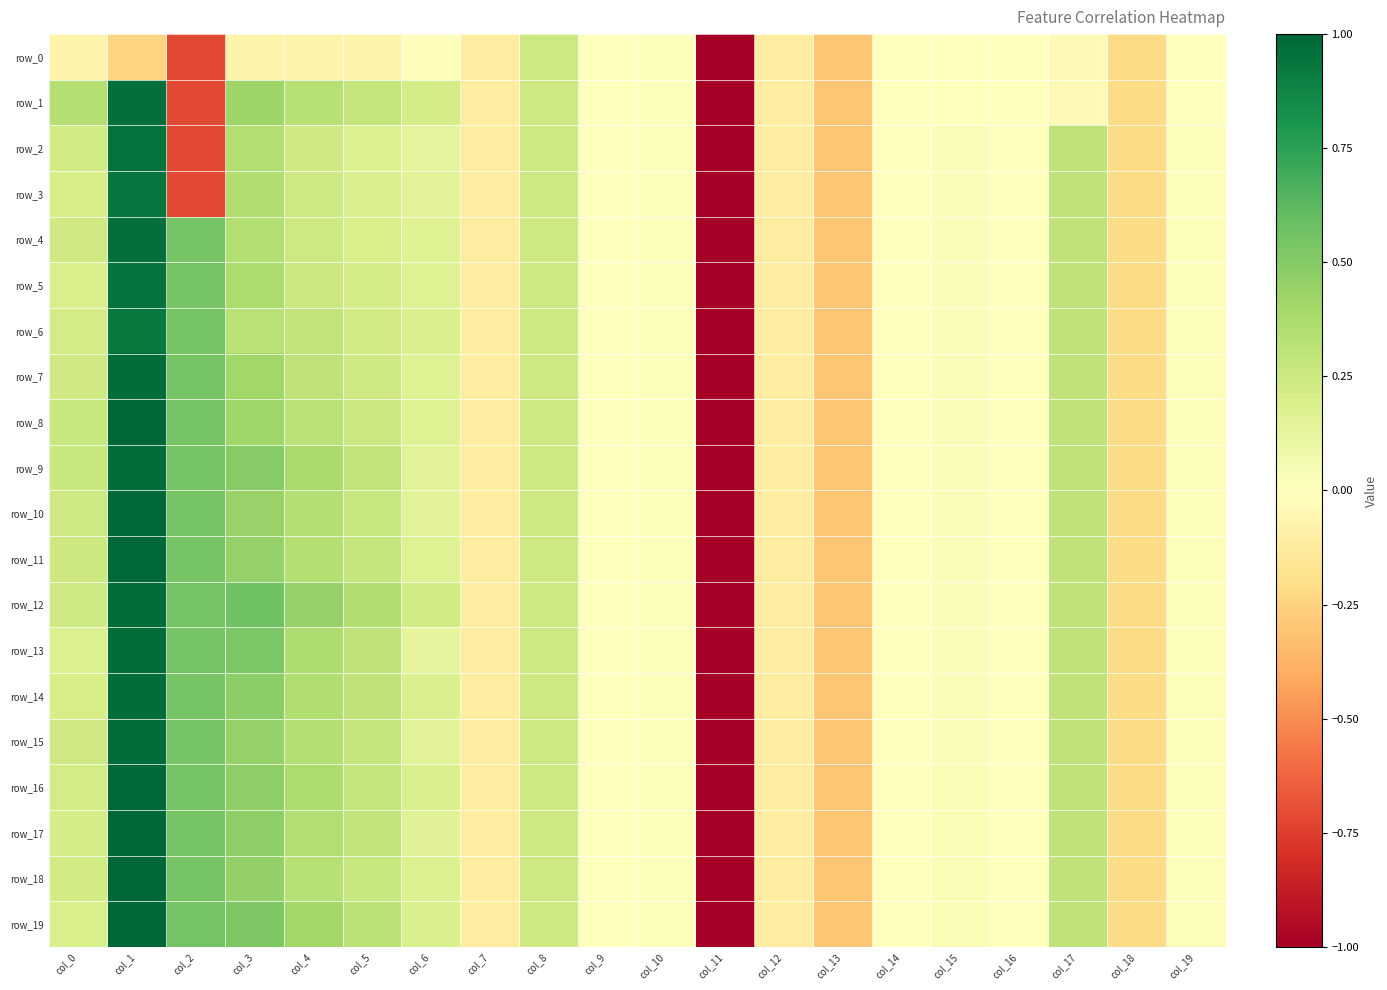

What is the sum of the row_10 values at col_1 and col_9?

1.0